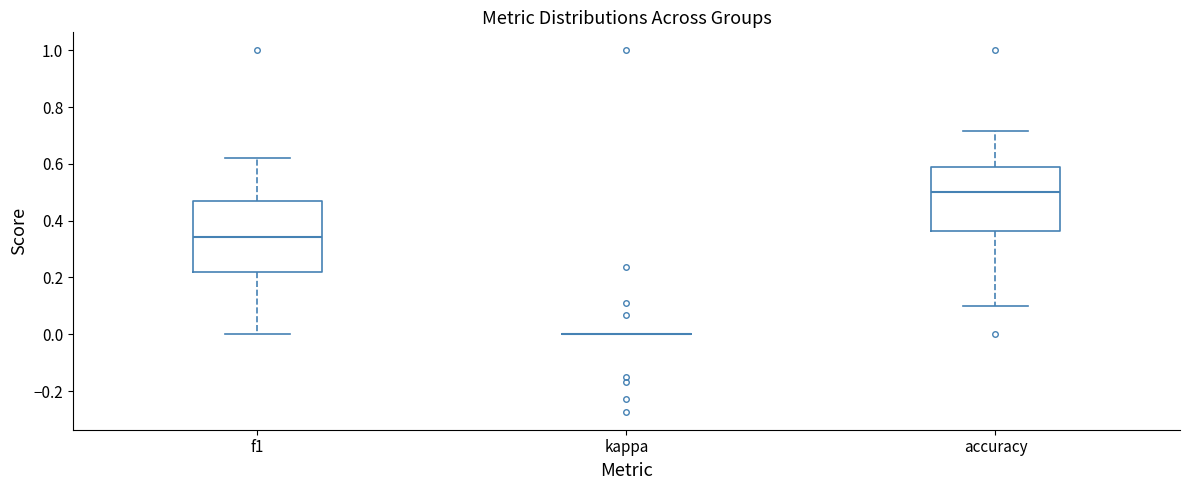

Which box is the tallest, from its lower edge to its upper edge?

f1